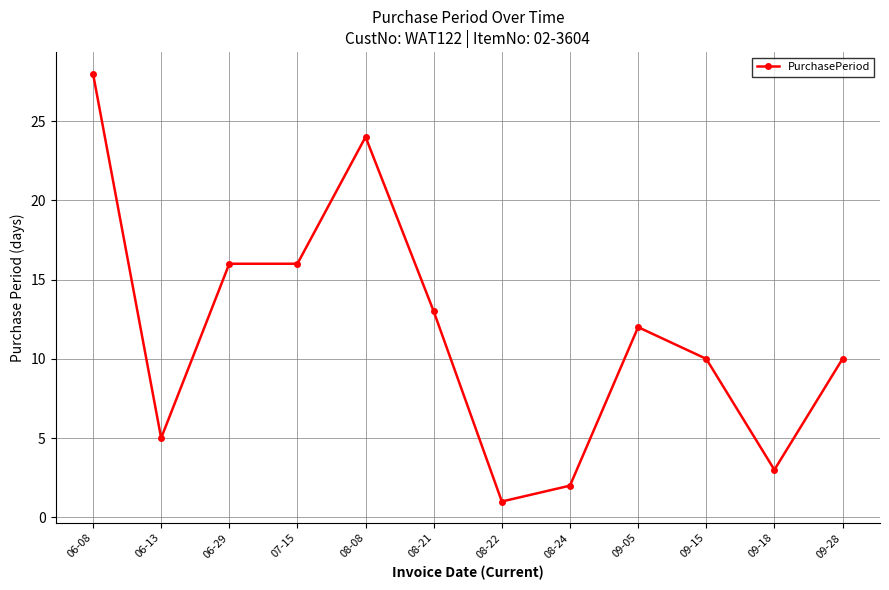

What is the change in value from 06-13 to 09-18?

-2